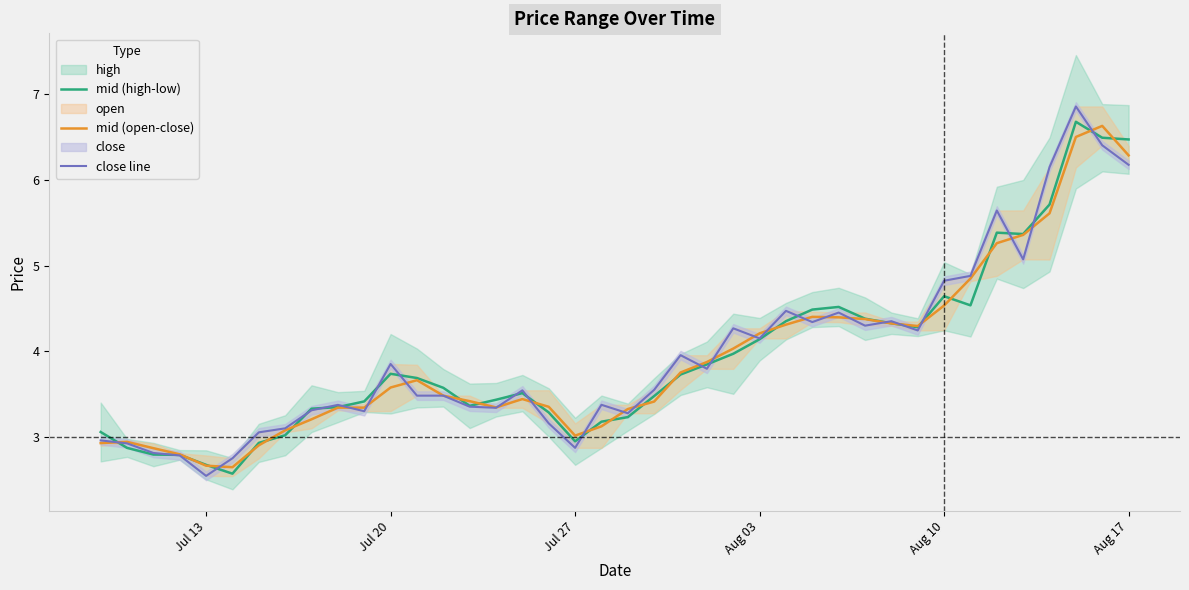

True or false: mid (open-close) has a value of 6.3 at Aug 17.

True